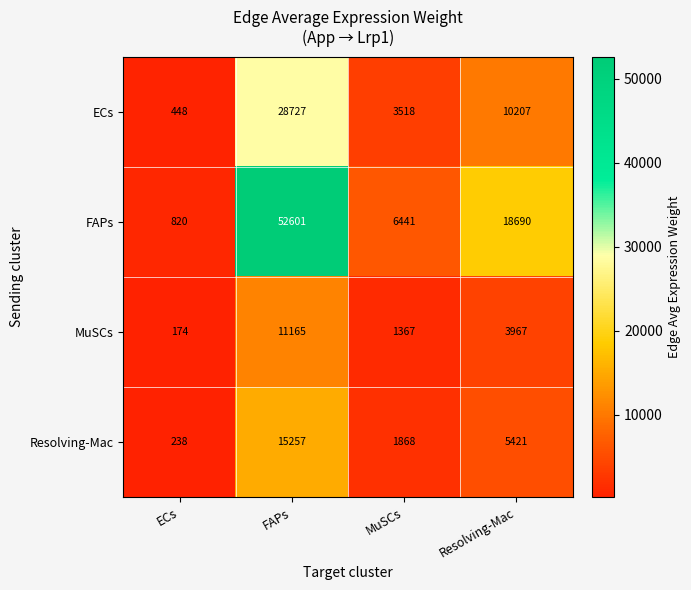

Is it true that FAPs equals 18690 at Resolving-Mac?

True